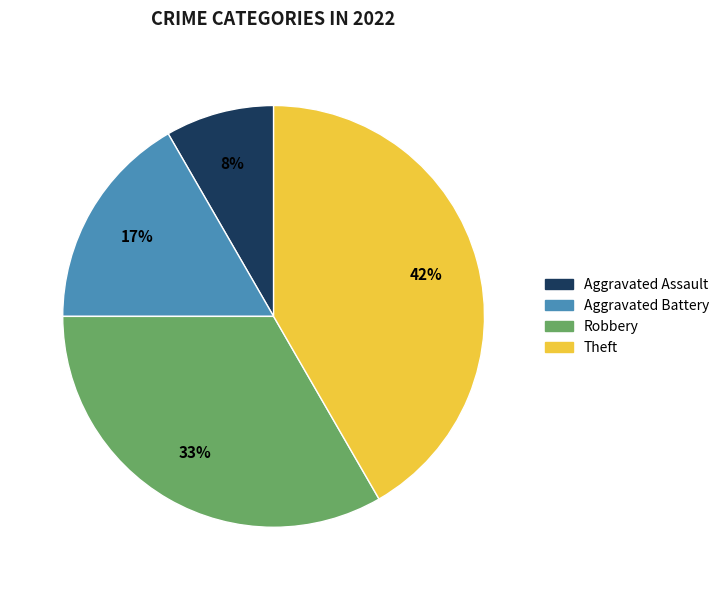

Which category has the smallest portion of the pie?

Aggravated Assault